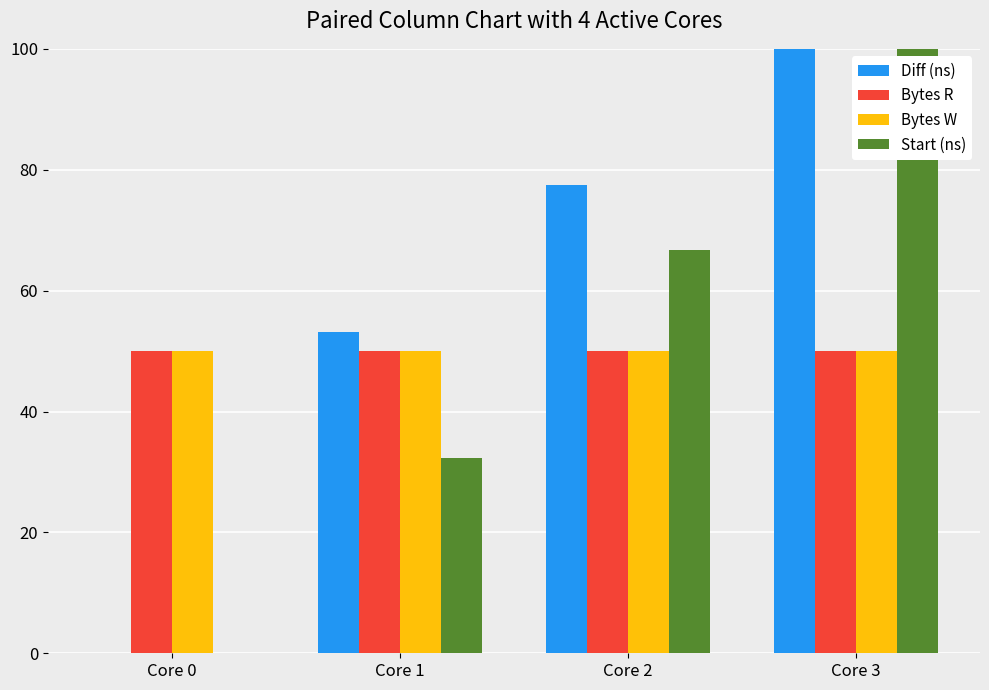

Which series has the largest total across all categories?

Diff (ns)